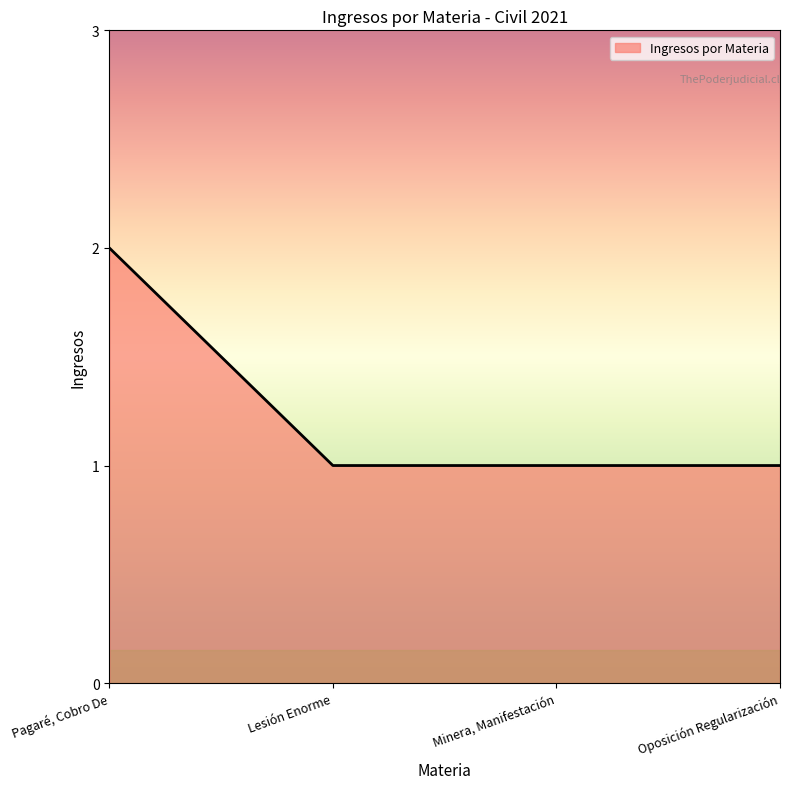

What position from the right is Lesión Enorme?

3